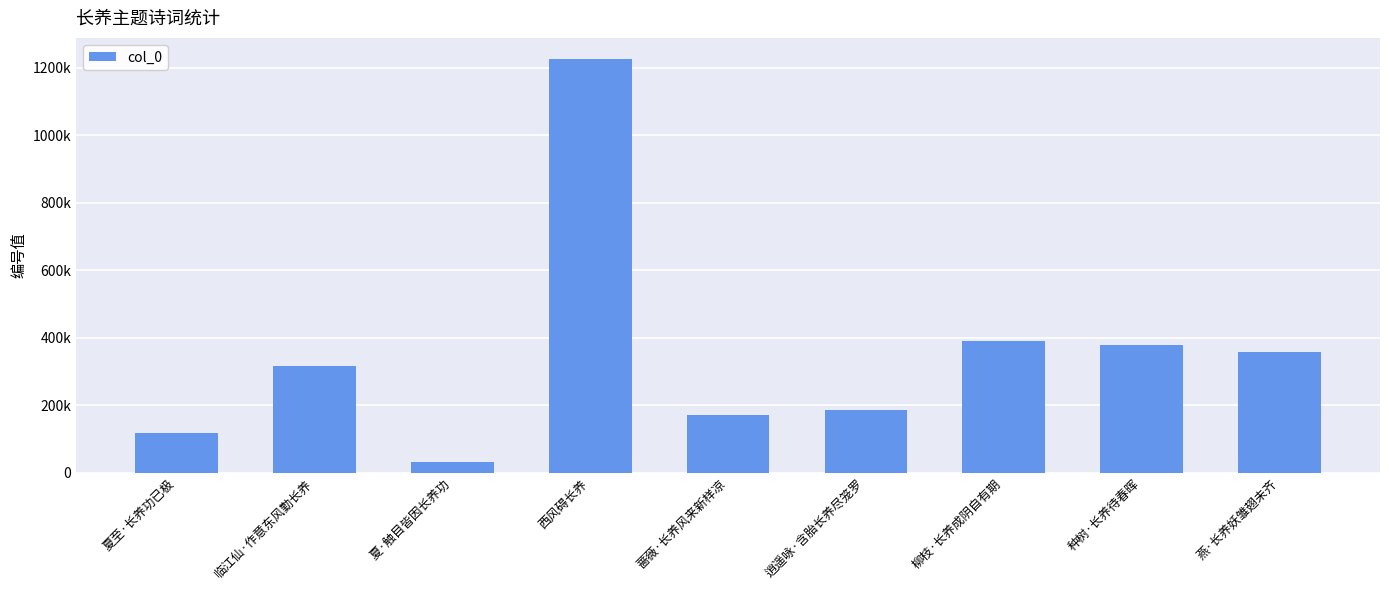

At which label does the data first exceed 315069?

西风碍长养